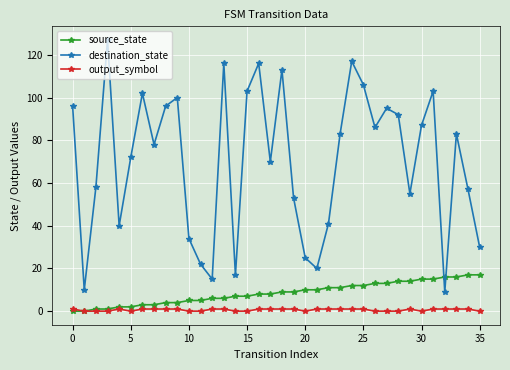

Which series has the widest spread of values?

destination_state